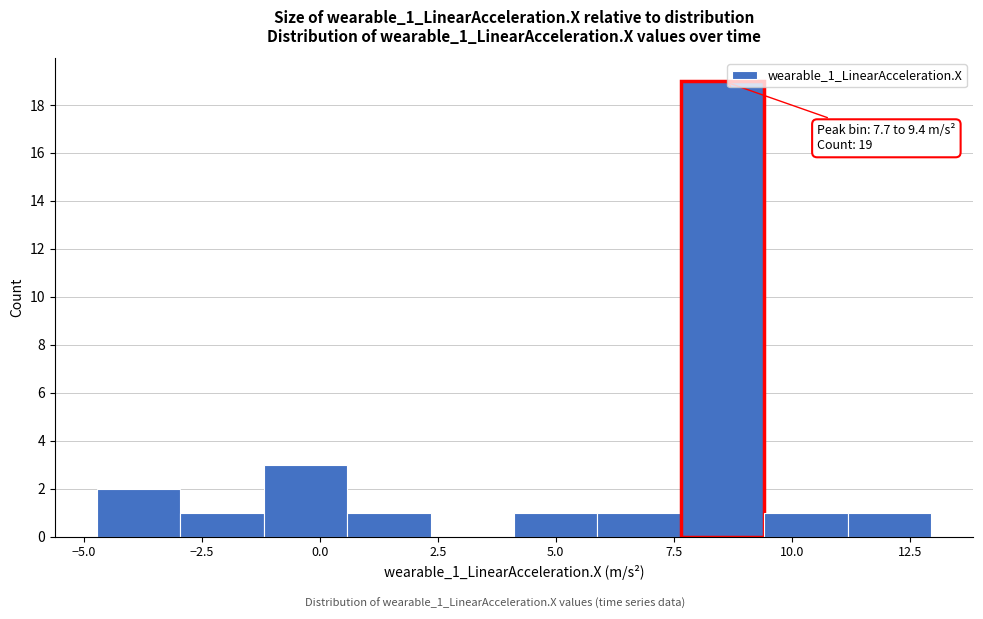

Around what value on the x-axis is the tallest bar? Give the approximate position of its centre, as read against the axis.

8.5